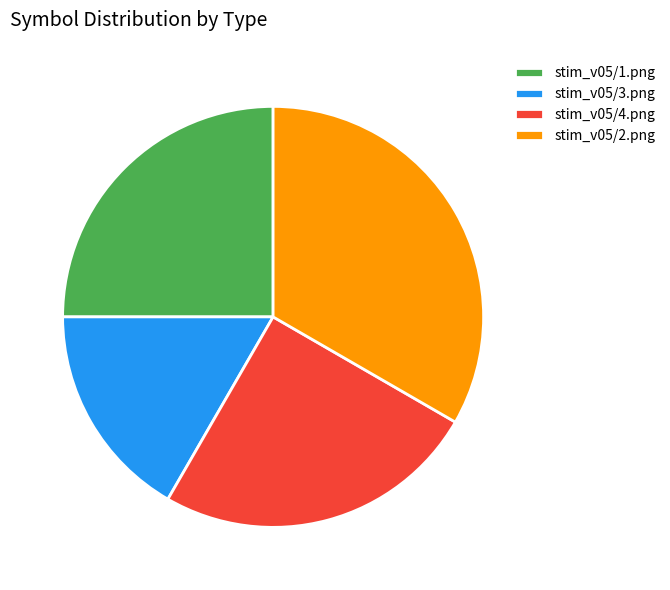

Does stim_v05/2.png account for over 50% of the chart?

No